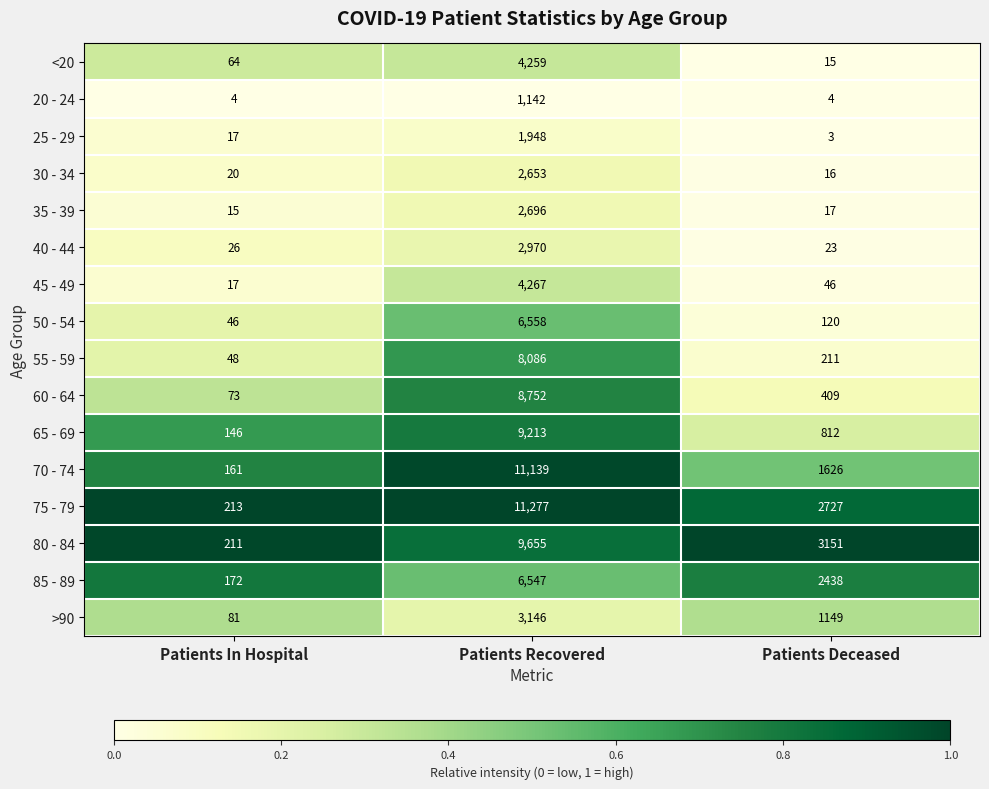

Which series has the widest spread of values?

75 - 79